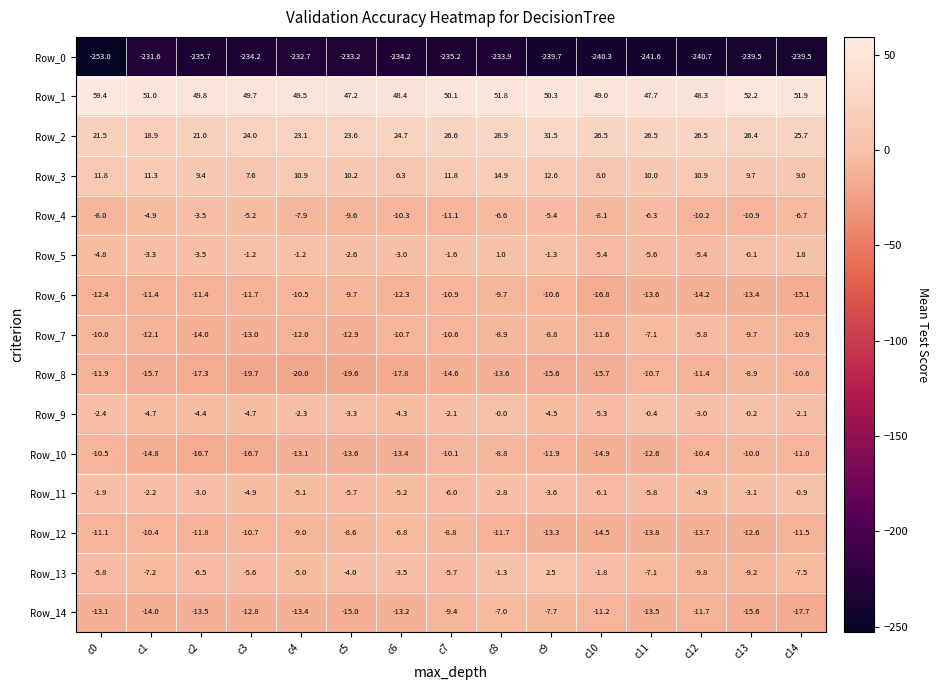

The value of Row_8 at c13 is -8.9. True or false?

True